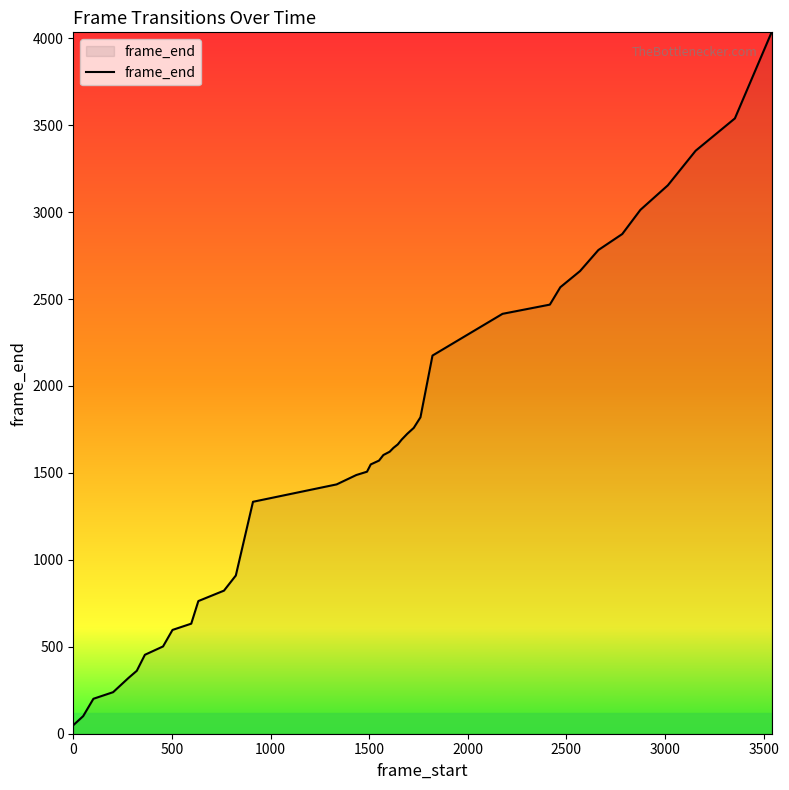

What is the maximum value shown in the chart?

4034